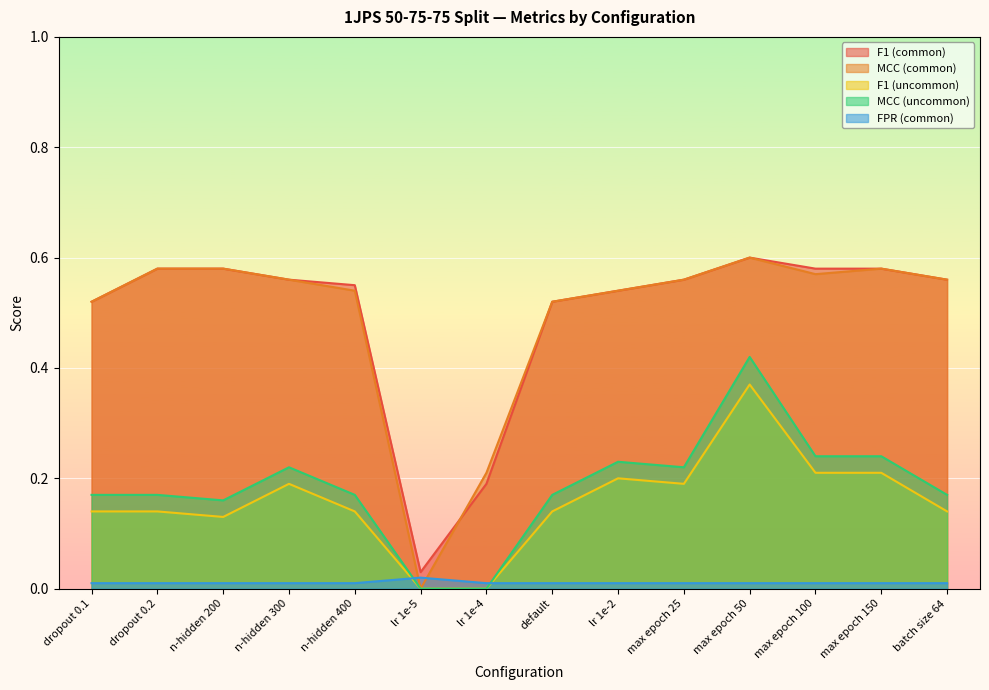

True or false: MCC (uncommon) has a value of 0.2 at max epoch 100.

True